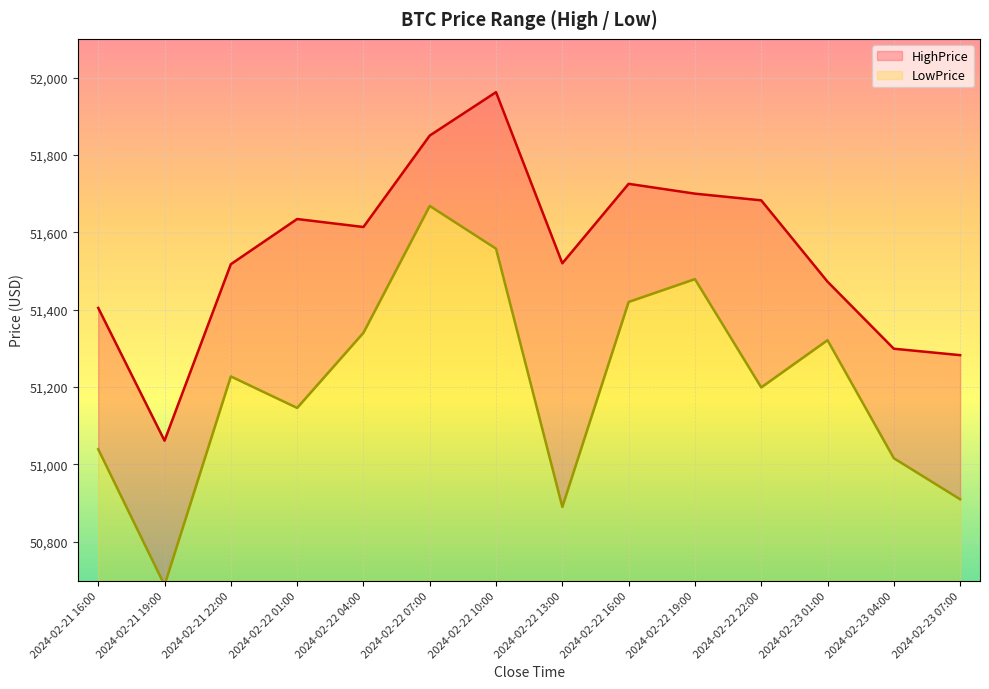

True or false: HighPrice has more than 1 points higher than both neighbors.

True